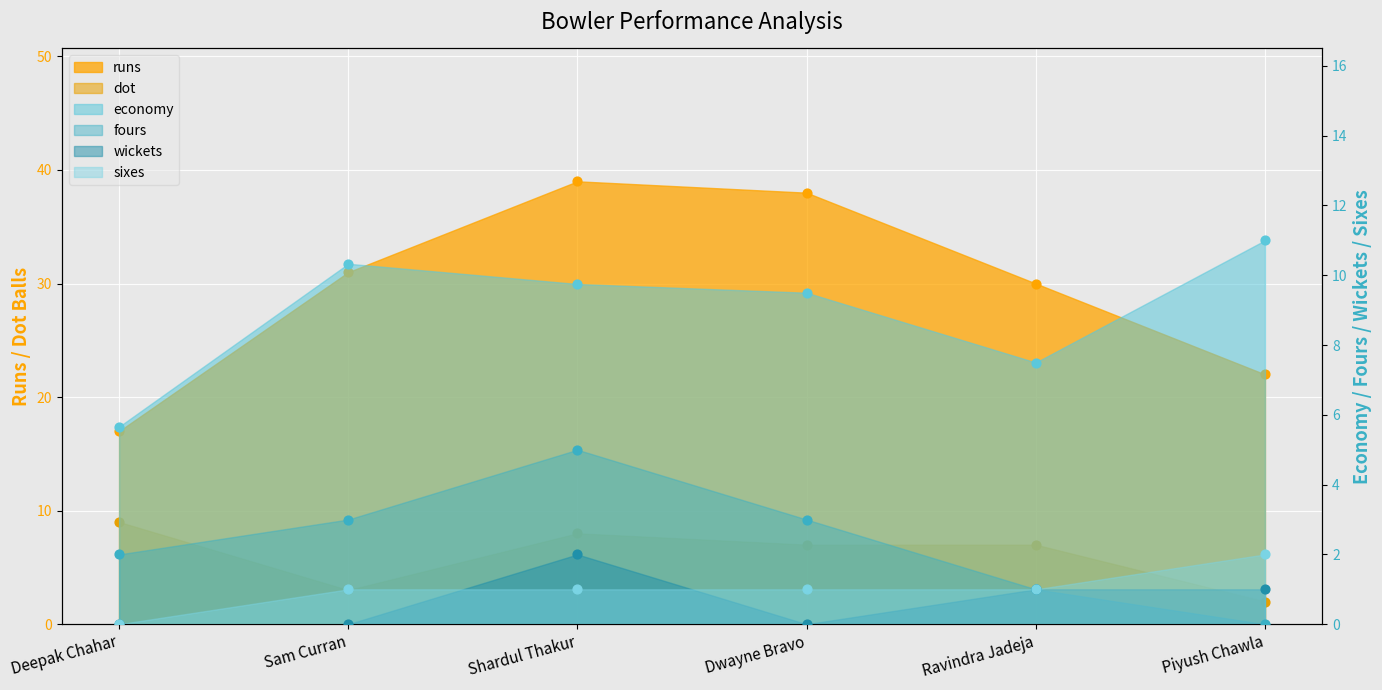

Which series has the largest Y range (max minus min)?

runs